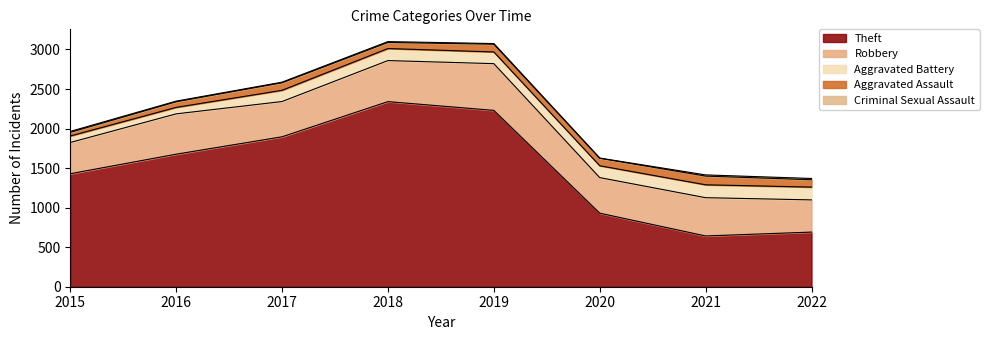

At which category is the sum across all series the highest?

2018